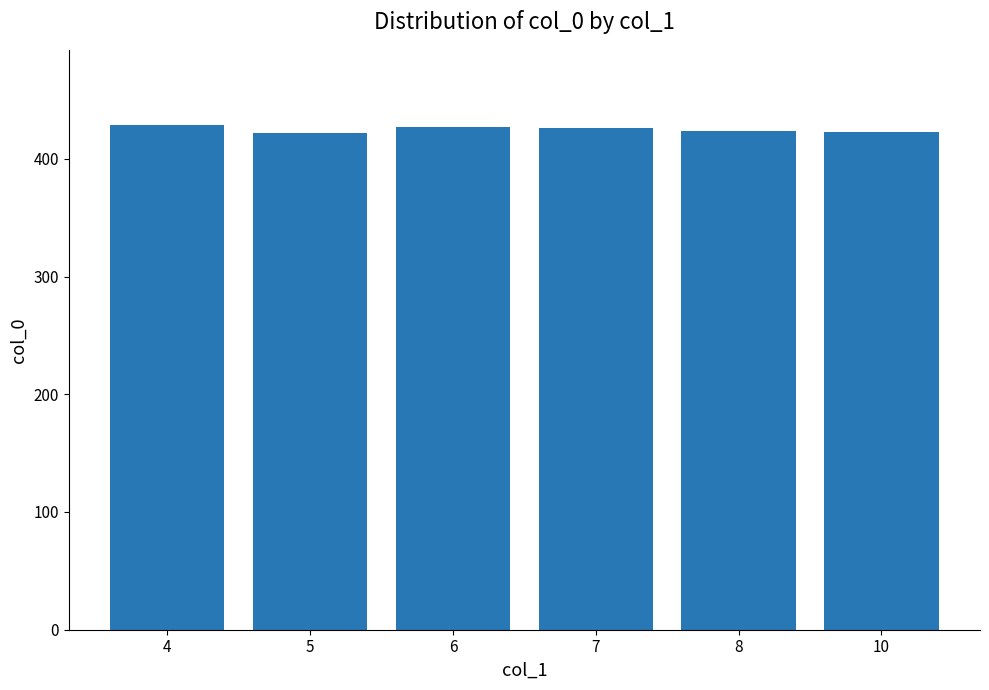

What is the greatest value displayed?

428.3